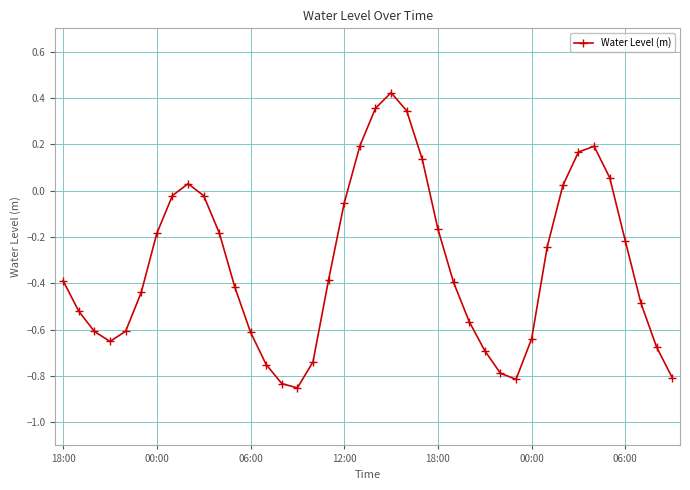

How many points are lower than both their immediate neighbors (excluding endpoints)?

3